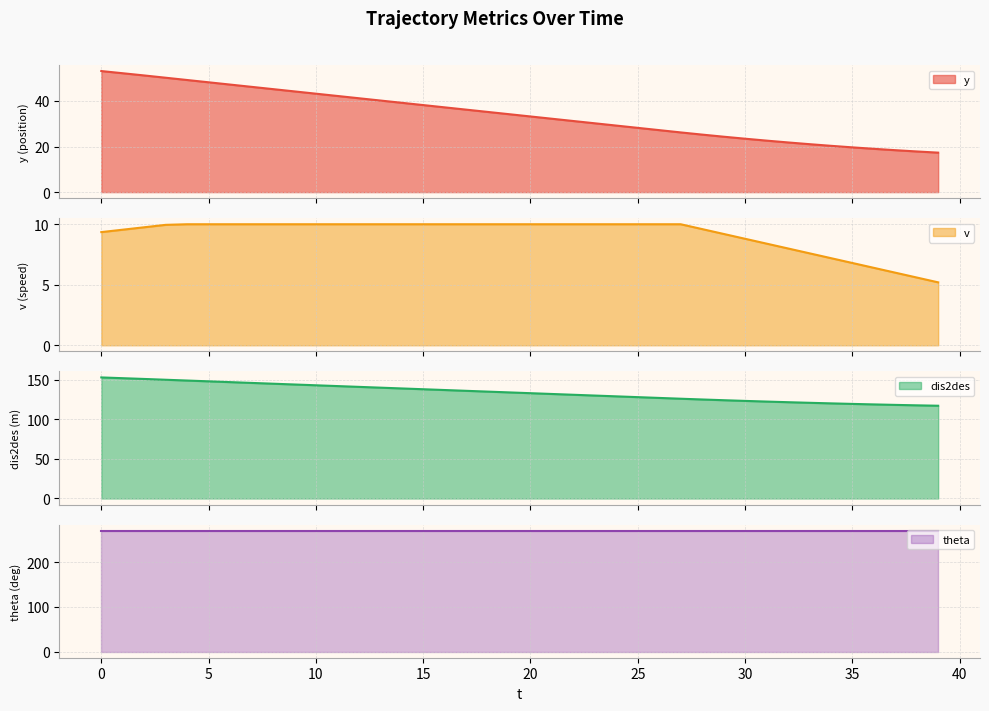

What is the approximate value of y at 13?

40.2